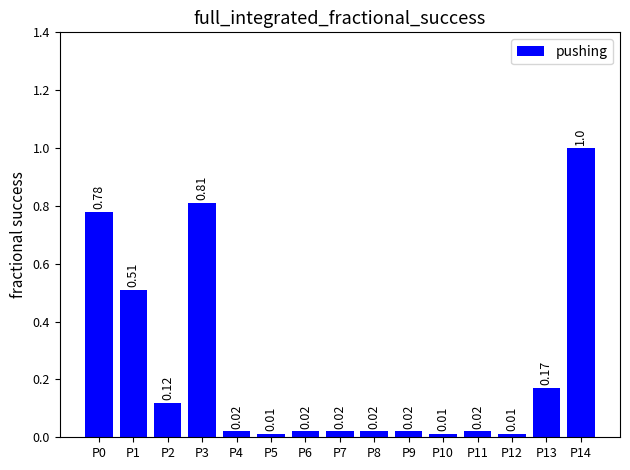

What is the difference between the maximum and minimum values?

1.0